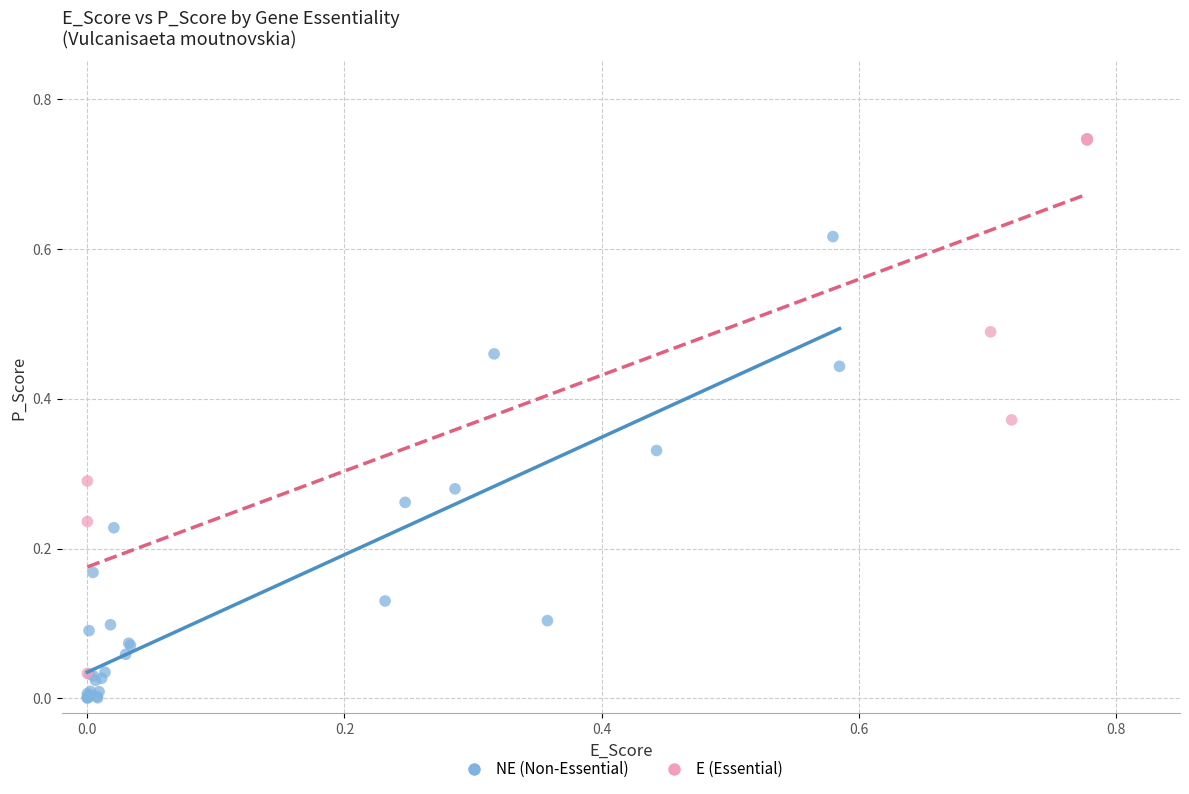

Which series has the widest spread of Y values?

E (Essential)